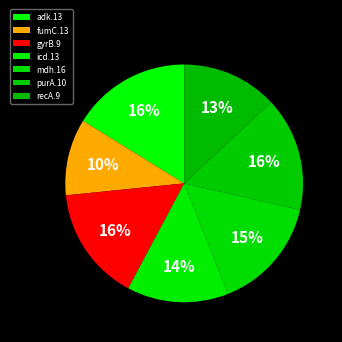

How many segments does this pie chart have?

7